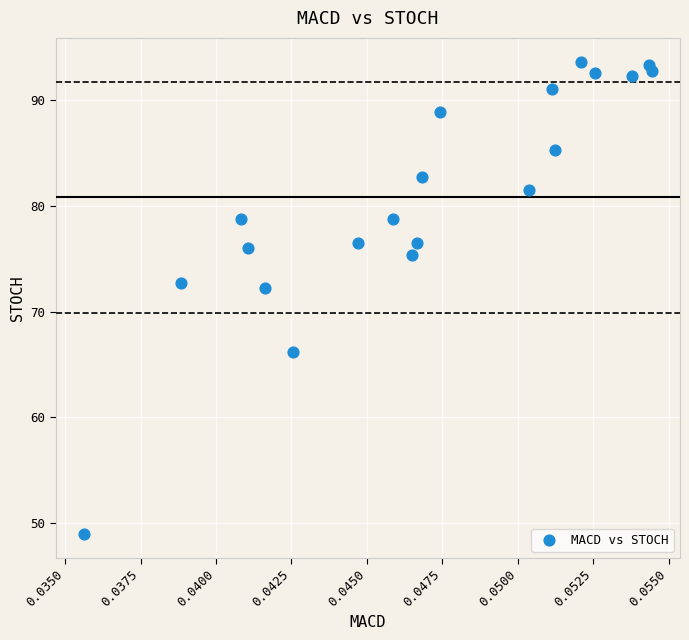

What is the range of Y values (max minus min)?

44.8